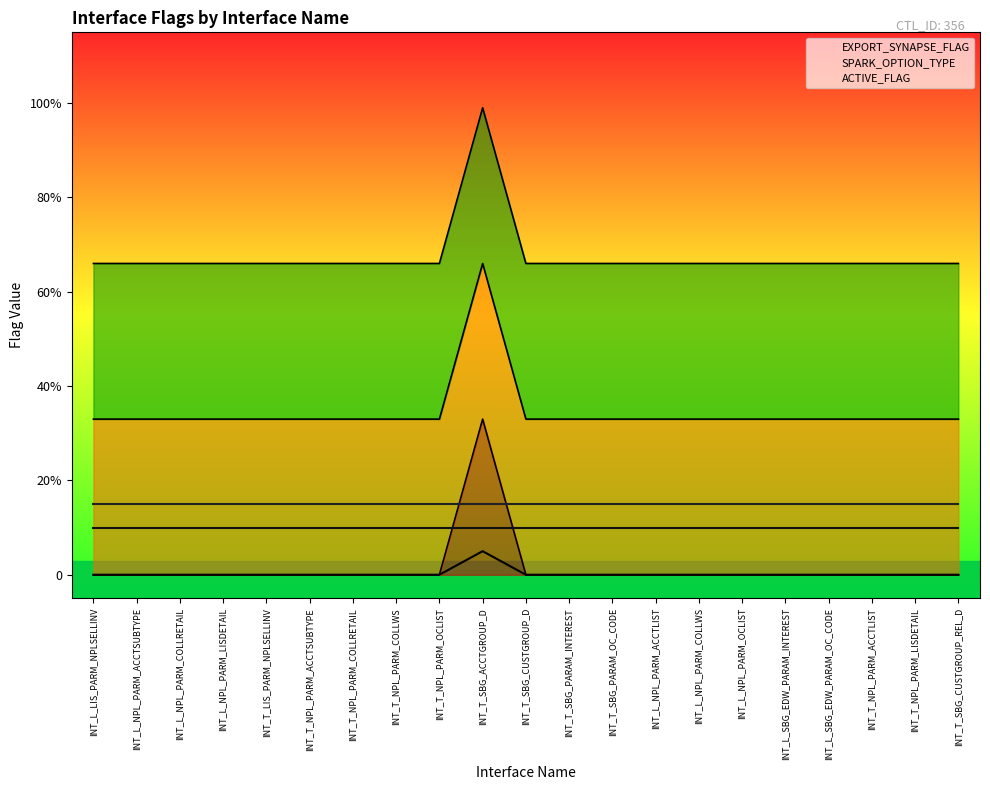

Rank the categories by value from lowest to highest.

INT_L_LIS_PARM_NPLSELLINV, INT_L_NPL_PARM_ACCTSUBTYPE, INT_L_NPL_PARM_COLLRETAIL, INT_L_NPL_PARM_LISDETAIL, INT_T_LIS_PARM_NPLSELLINV, INT_T_NPL_PARM_ACCTSUBTYPE, INT_T_NPL_PARM_COLLRETAIL, INT_T_NPL_PARM_COLLWS, INT_T_NPL_PARM_OCLIST, INT_T_SBG_CUSTGROUP_D, INT_T_SBG_PARAM_INTEREST, INT_T_SBG_PARAM_OC_CODE, INT_L_NPL_PARM_ACCTLIST, INT_L_NPL_PARM_COLLWS, INT_L_NPL_PARM_OCLIST, INT_L_SBG_EDW_PARAM_INTEREST, INT_L_SBG_EDW_PARAM_OC_CODE, INT_T_NPL_PARM_ACCTLIST, INT_T_NPL_PARM_LISDETAIL, INT_T_SBG_CUSTGROUP_REL_D, INT_T_SBG_ACCTGROUP_D